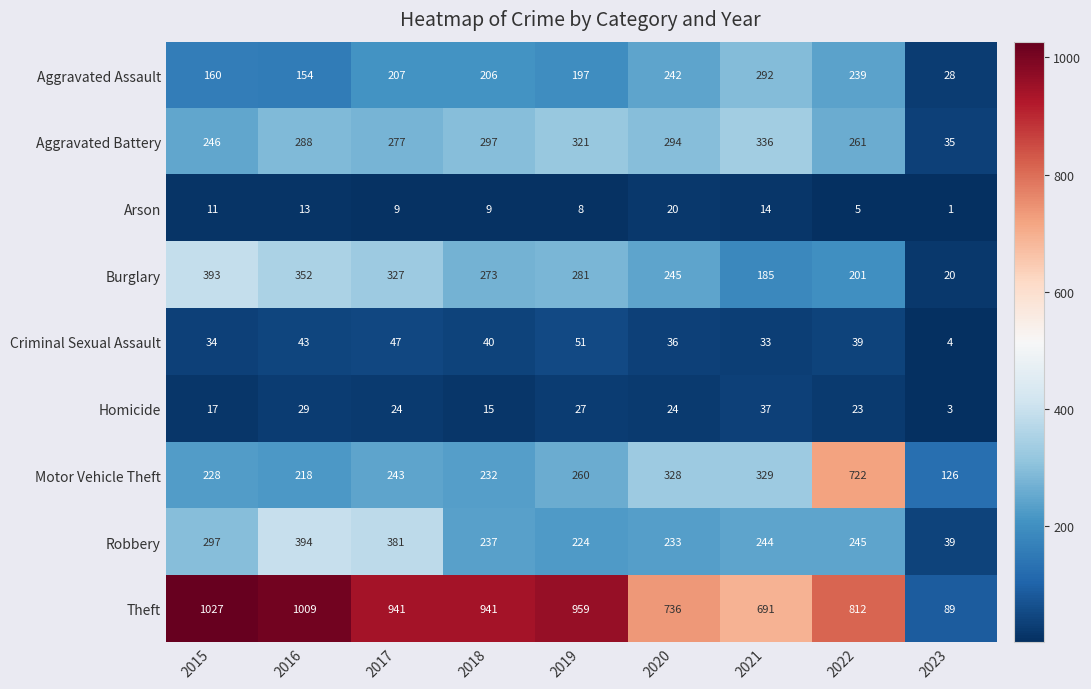

At how many categories does at least one series exceed 263?

8